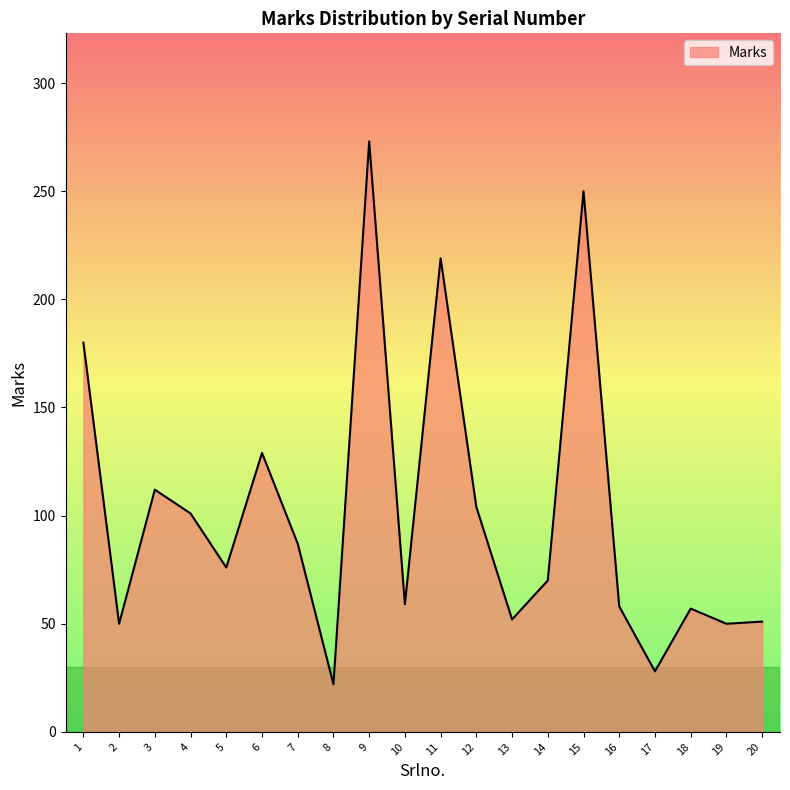

Does the chart display data point markers on the line(s)?

No